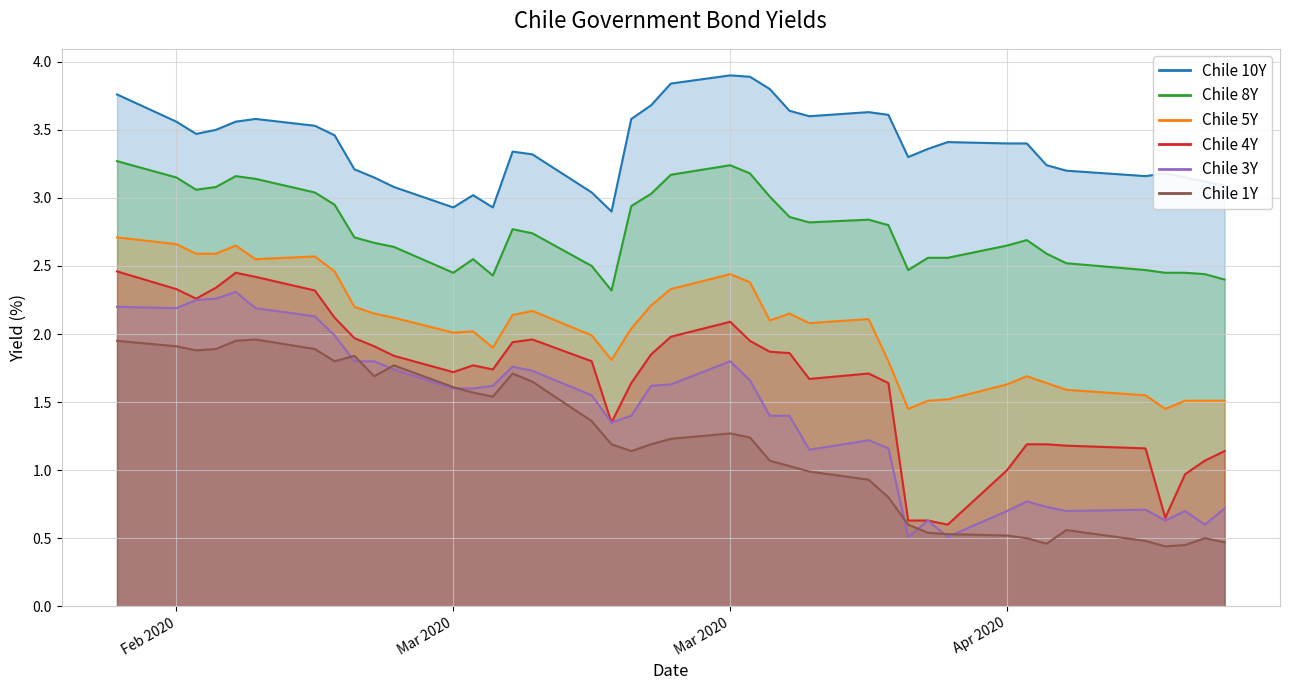

What is the difference between the Chile 10Y values at 2020-03-19 and 2020-03-09?

0.8